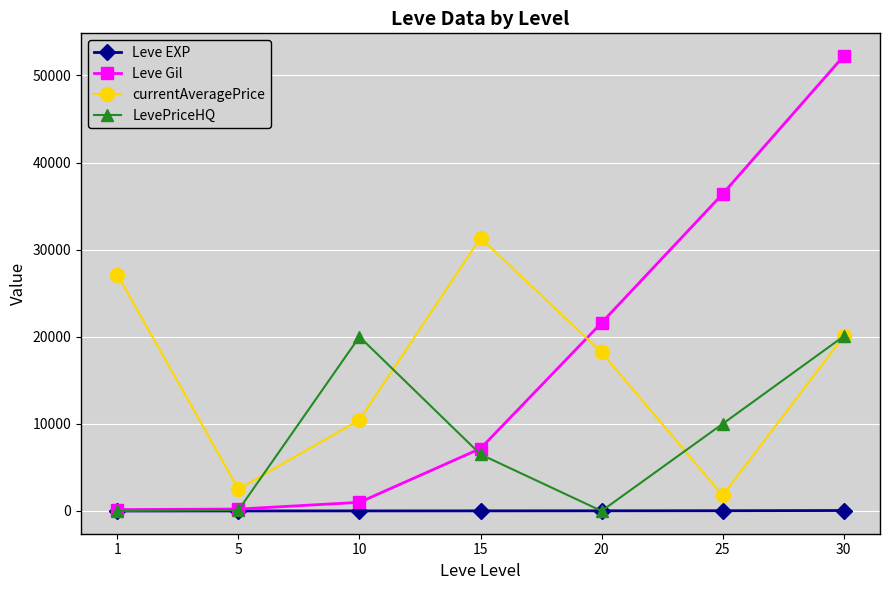

What are all the series names shown in the legend?

Leve EXP, Leve Gil, currentAveragePrice, LevePriceHQ